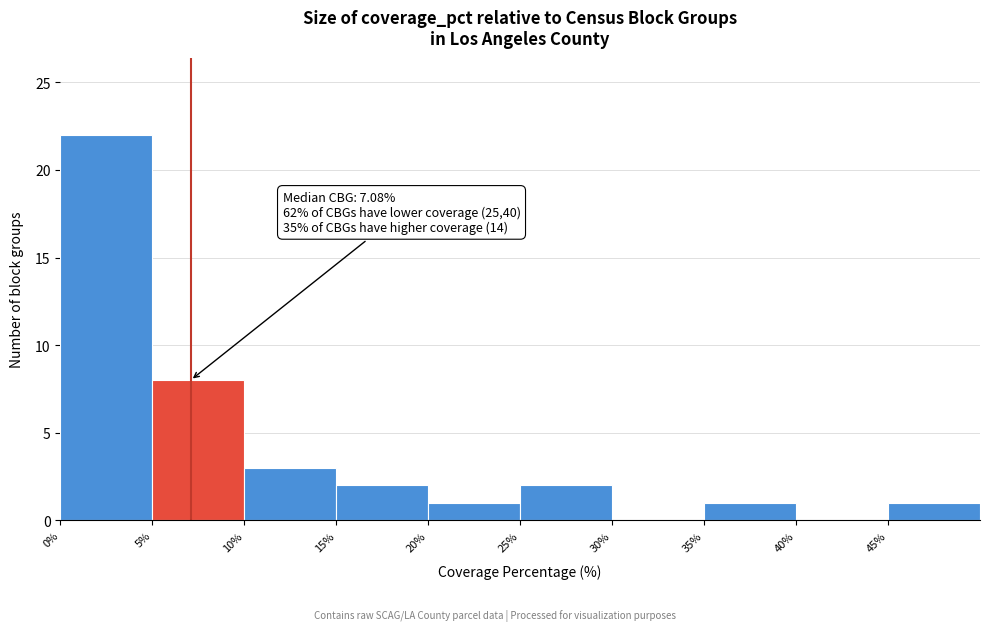

Which range on the x-axis has the tallest bar?

0 to 5